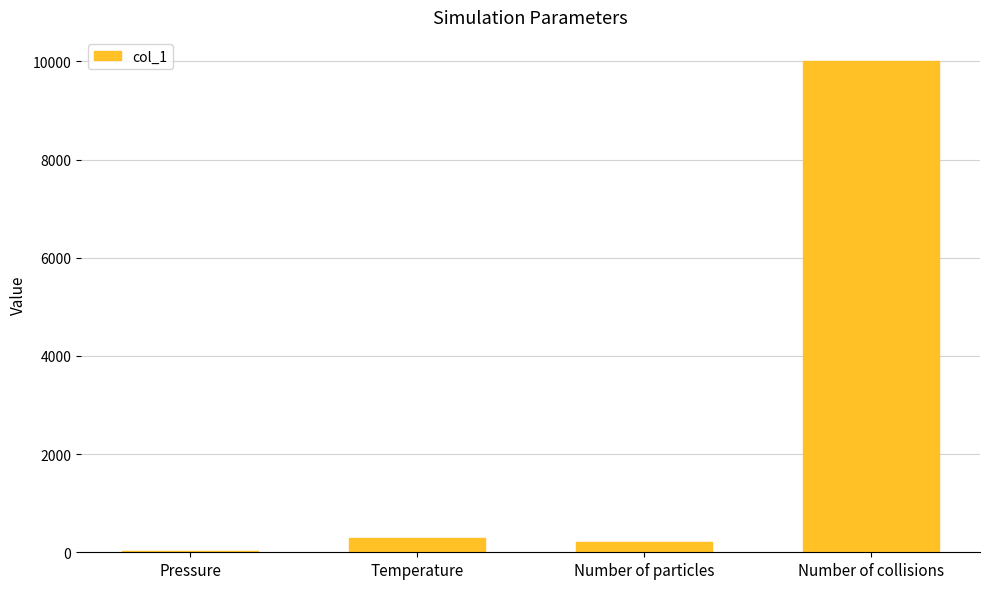

What is the difference between the maximum and second lowest values?

9800.0